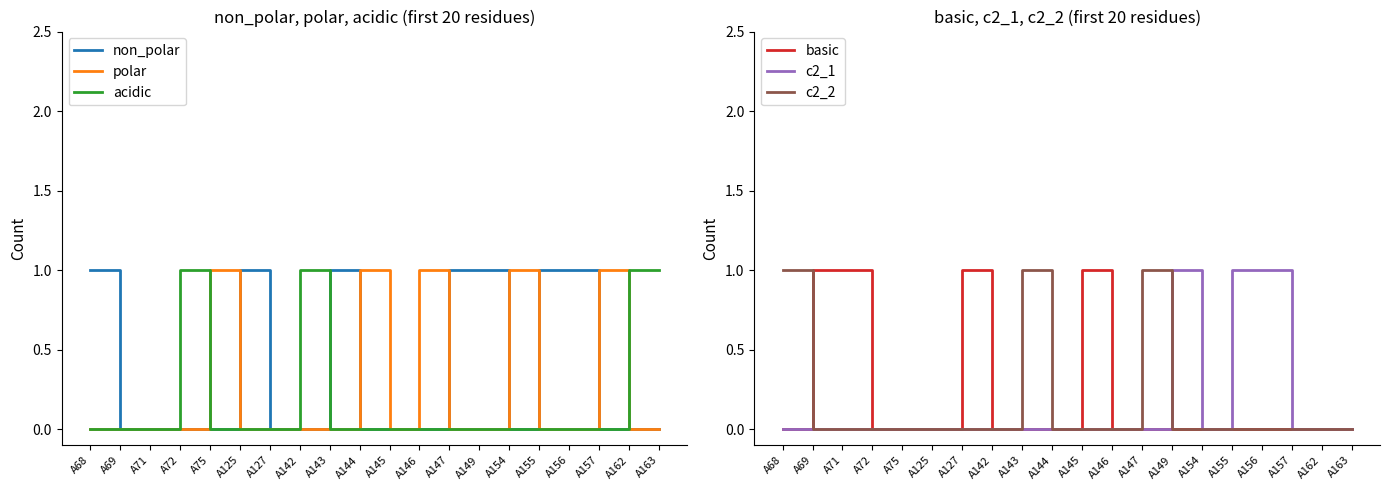

Is it true that basic equals 0 at A75?

True